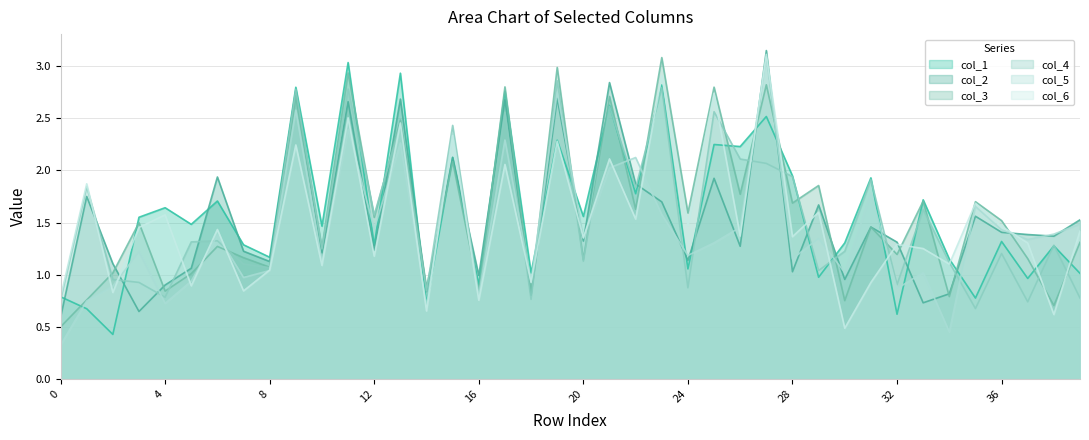

What is the difference between the col_3 values at 28 and 24?

0.1